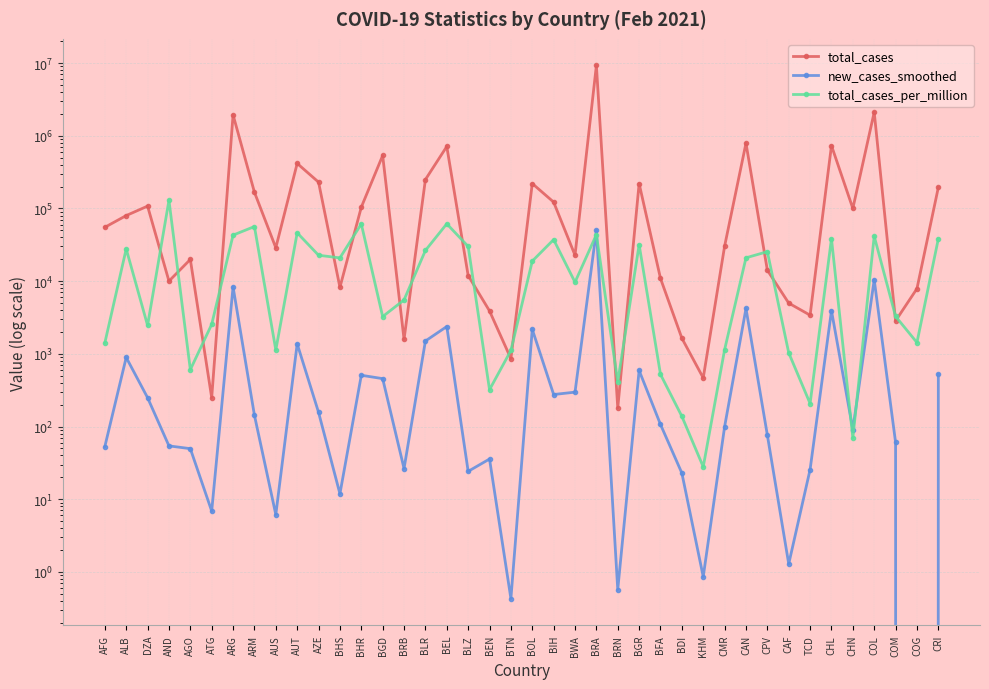

How many lines are shown in the chart?

3